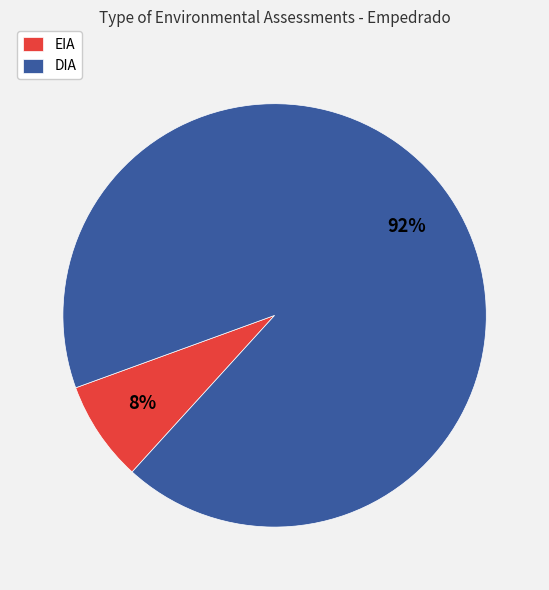

Rank the categories by value from highest to lowest.

DIA, EIA